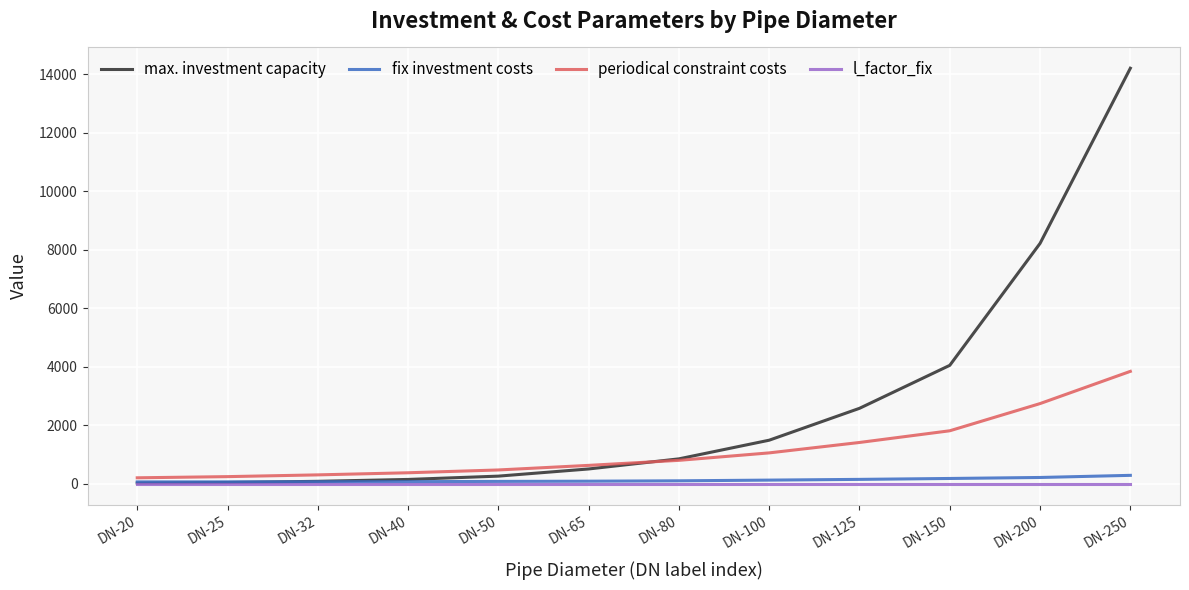

Which category has the highest value across all series?

DN-250